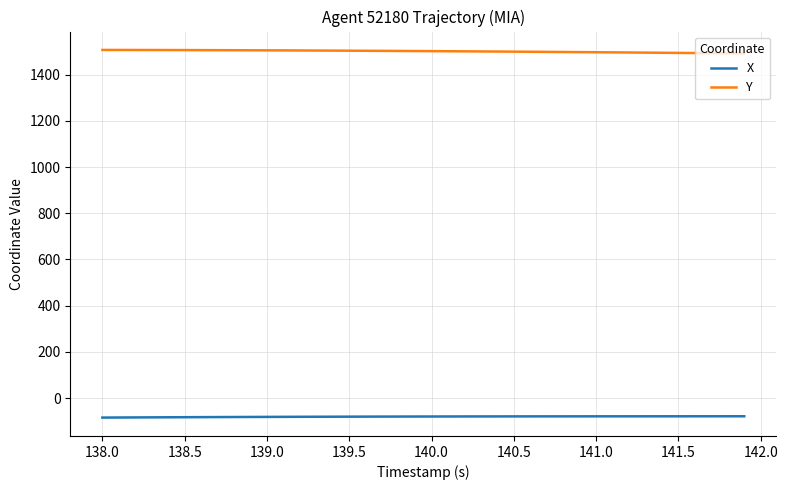

What is the lowest value of the X series?

-84.4